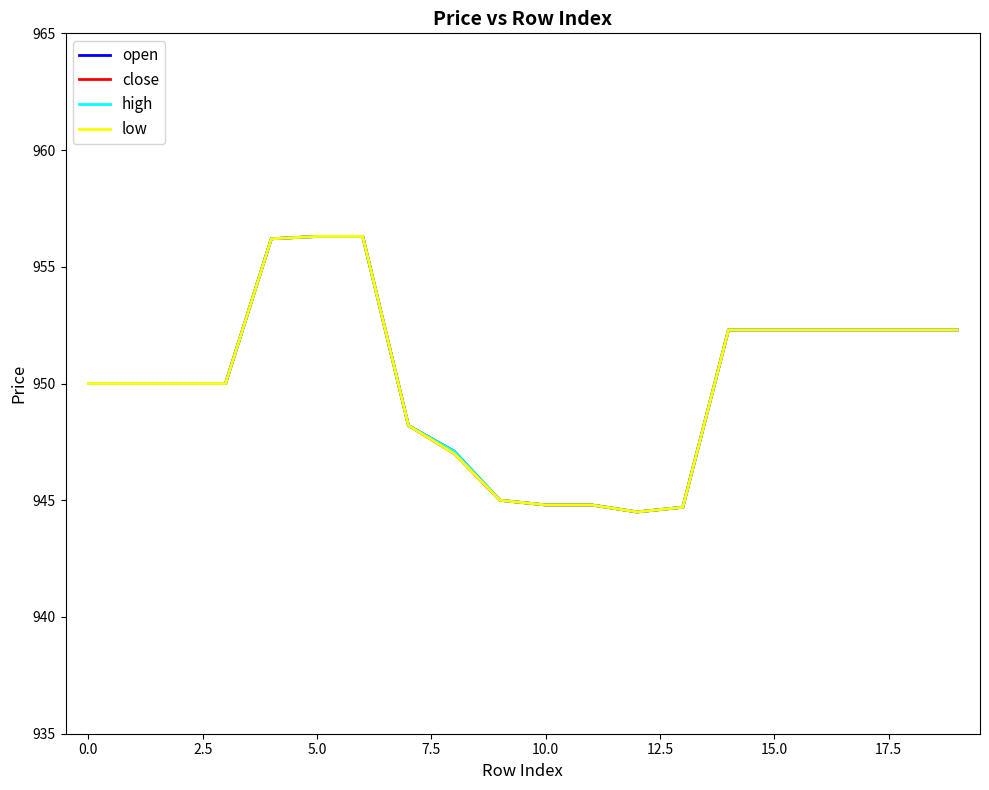

Does the chart have visible grid lines?

No